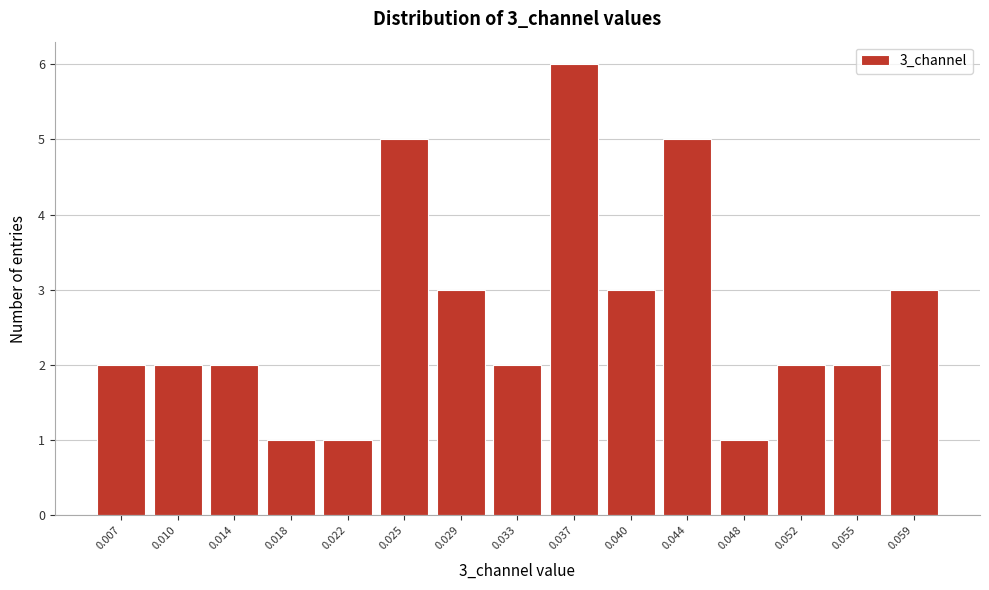

Reading right to left, list all the values displayed in this chart.

0.059=3	0.055=2	0.052=2	0.048=1	0.044=5	0.040=3	0.037=6	0.033=2	0.029=3	0.025=5	0.022=1	0.018=1	0.014=2	0.010=2	0.007=2